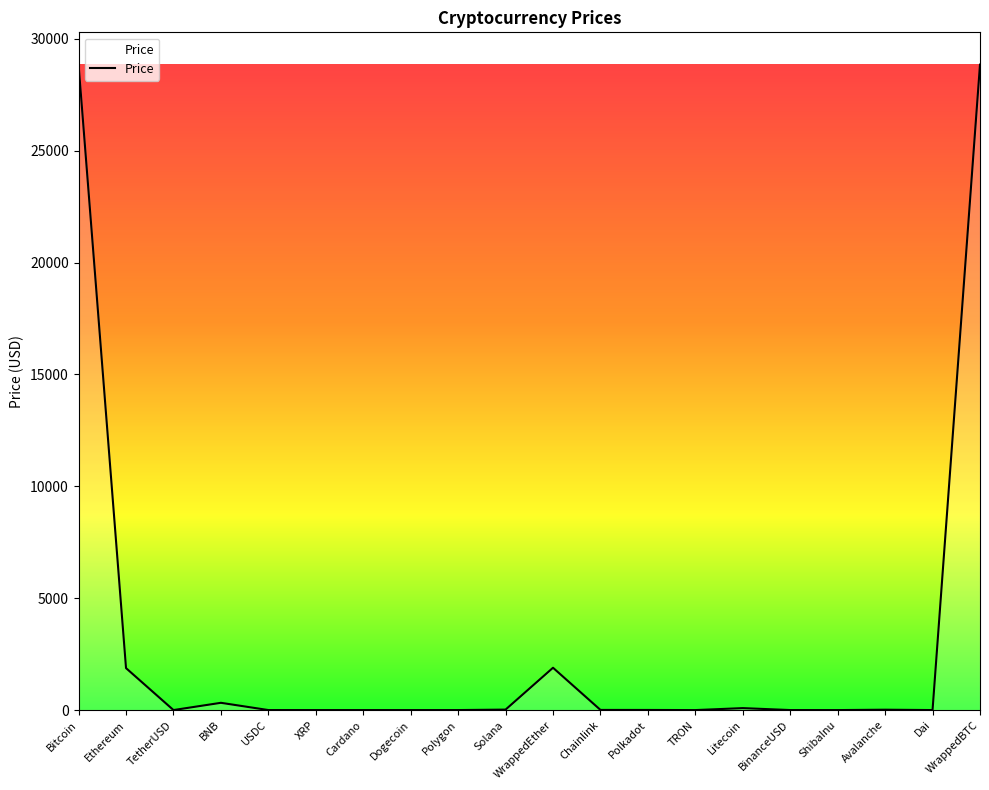

Count the number of values greater than 5.

10